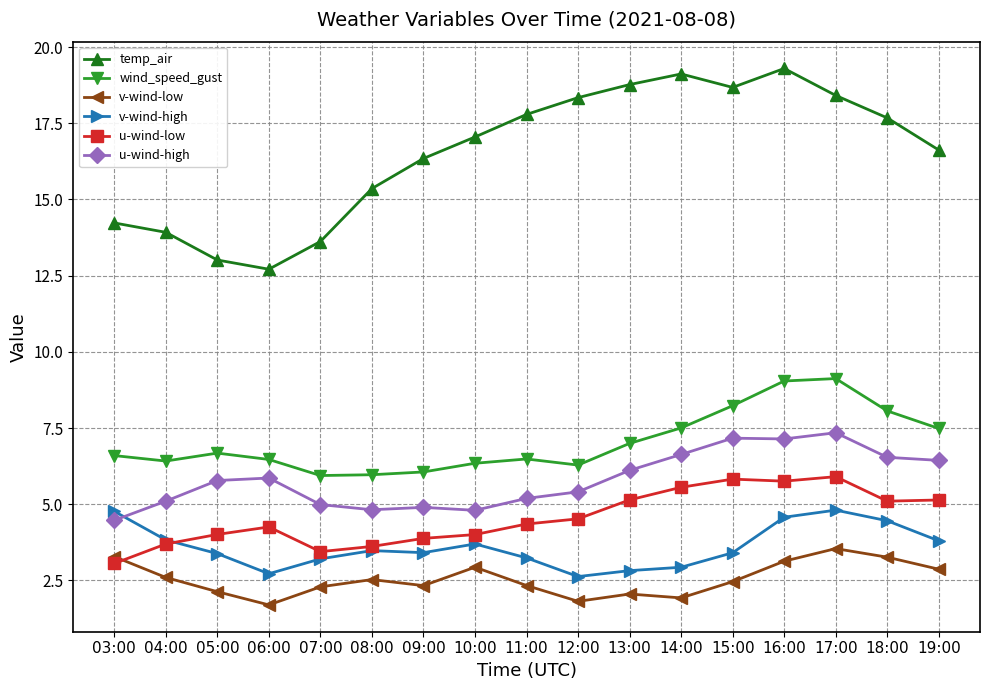

At which category does v-wind-low reach its first local valley?

06:00